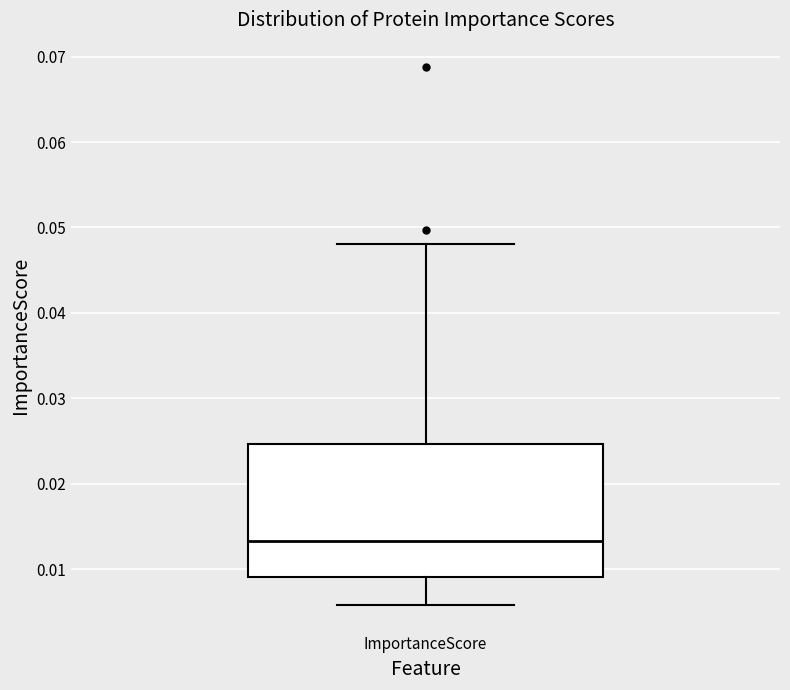

Transcribe this box plot: give where the median line is, the range the box spans, and where the two whiskers end, as read against the y-axis. The values are not printed on the chart, so give them approximately, as read against the axis.

median 0.013, box 0.009 to 0.025, whiskers 0.006 to 0.048